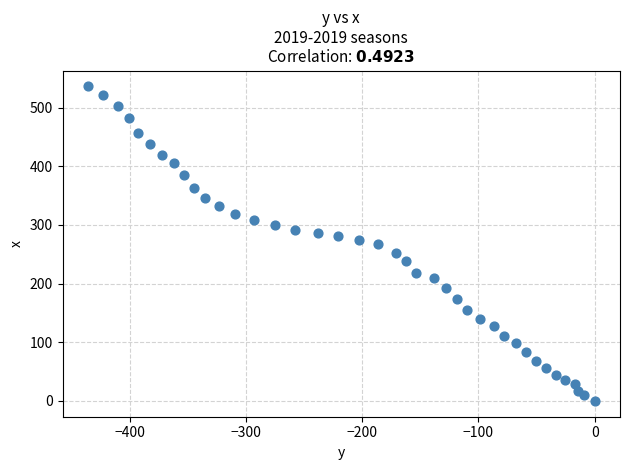

What is the range of Y values (max minus min)?

536.4